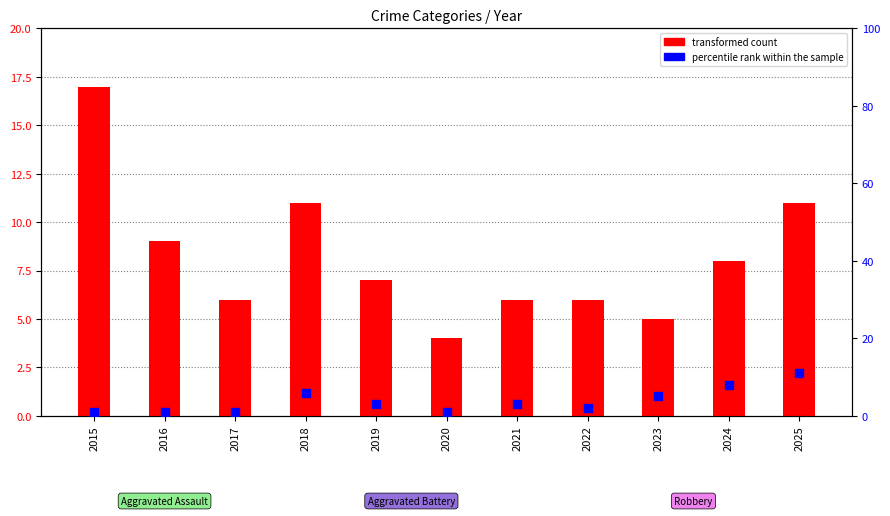

Which series contains the highest Y value?

transformed count